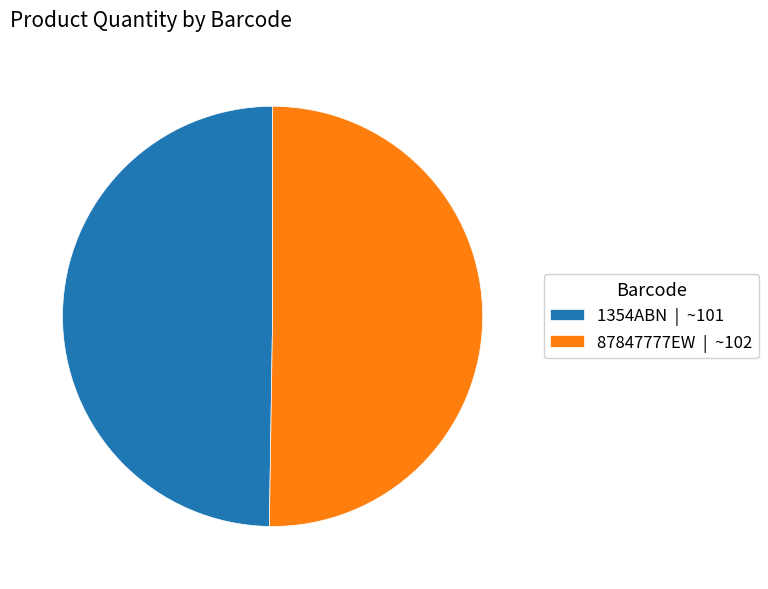

Is the sum of 87847777EW and 1354ABN greater than half?

Yes